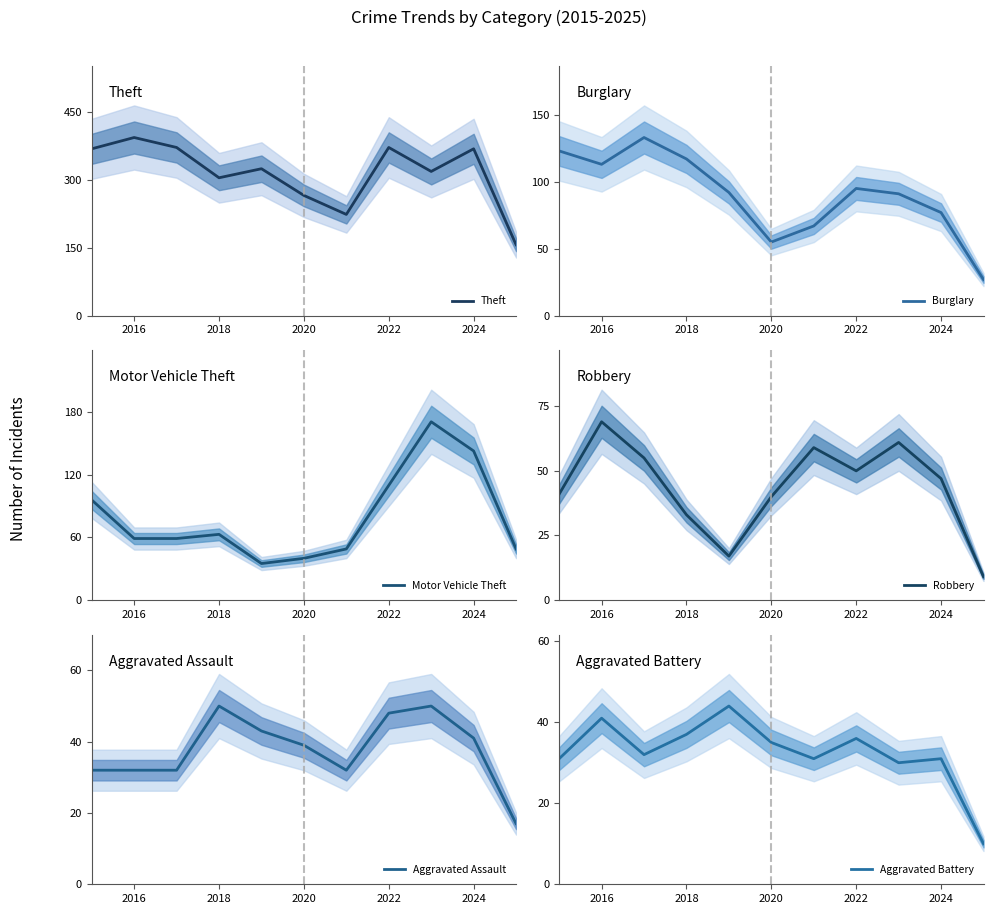

At which label is Theft closest to 275?

2020